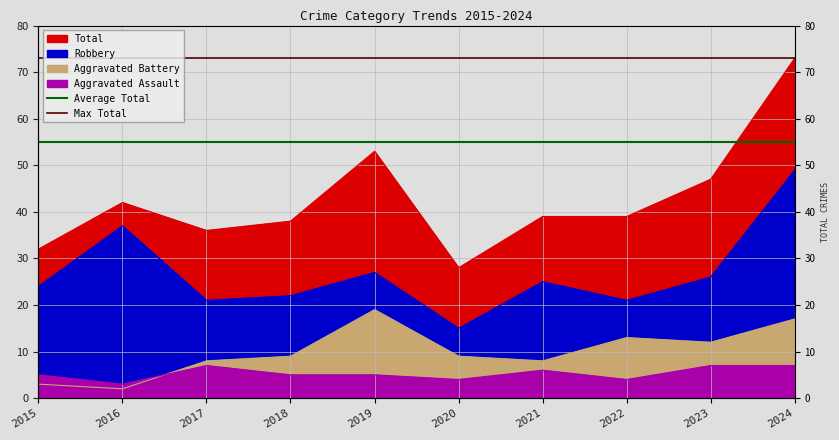

The value of Average Total at 2015 is 55. True or false?

True